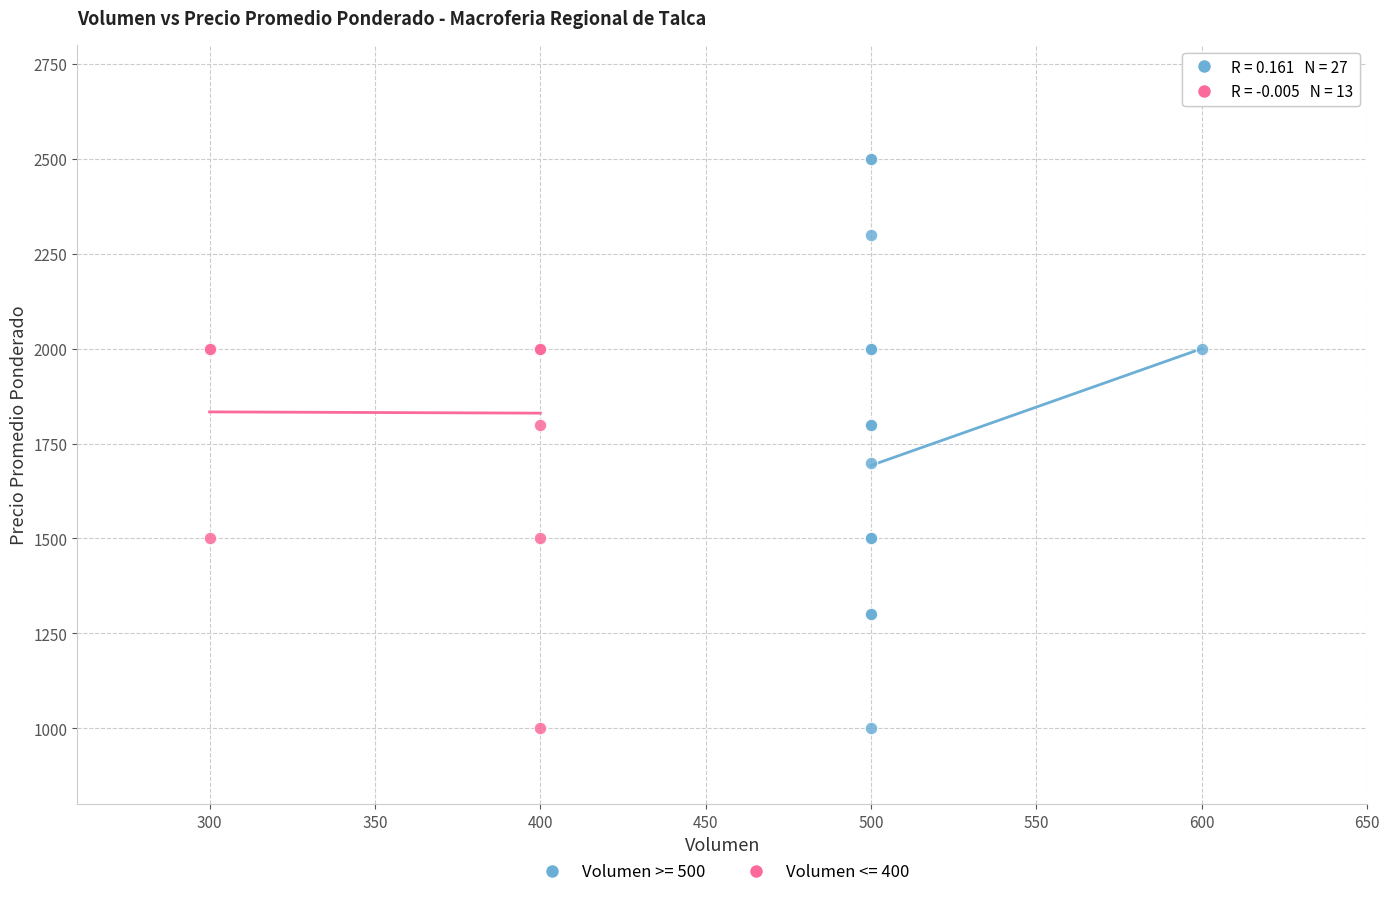

Which series has the widest spread of Y values?

Volumen >= 500